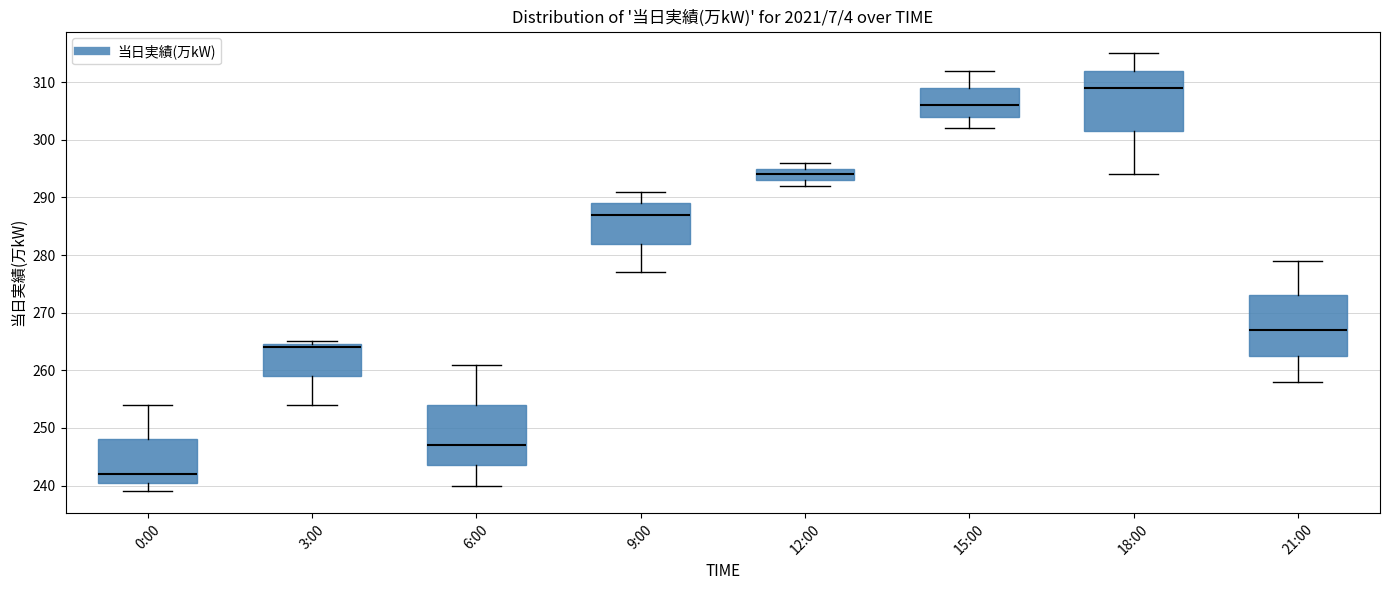

Which box has the highest median line?

18:00